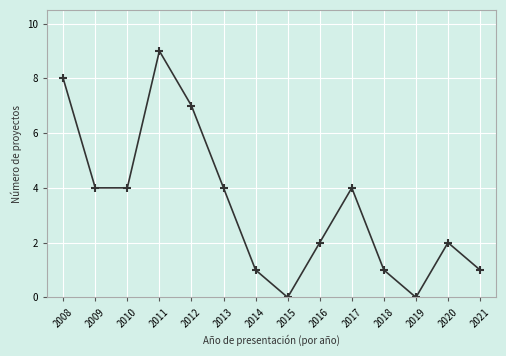

How many points are higher than both their immediate neighbors (excluding endpoints)?

3